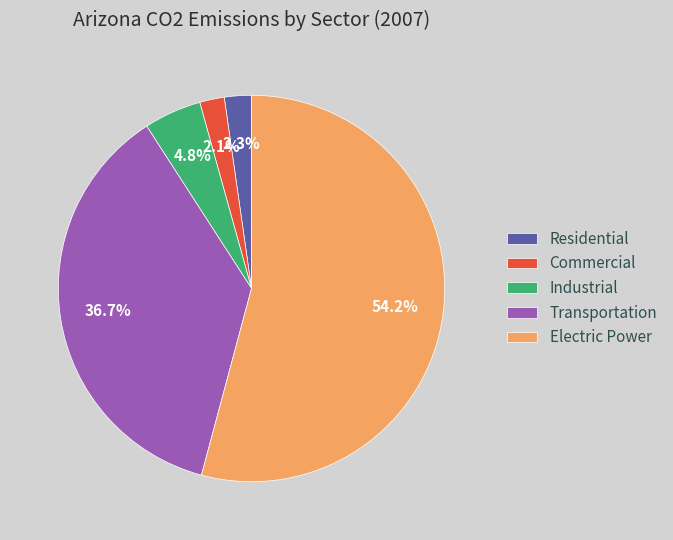

Does Residential represent more than half of the total?

No